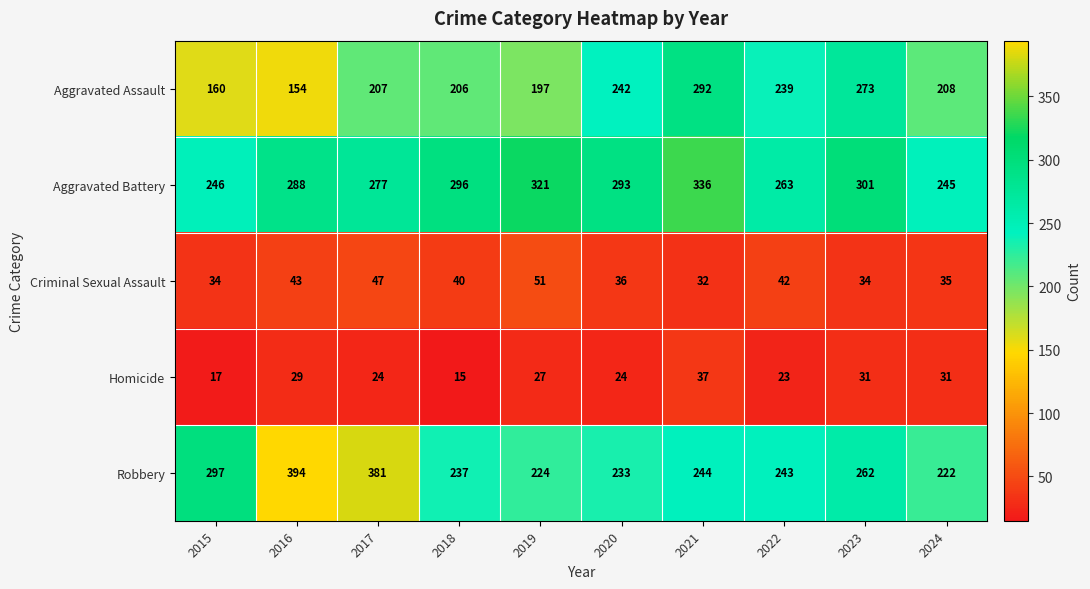

What is the sum of all Aggravated Assault values?

2178